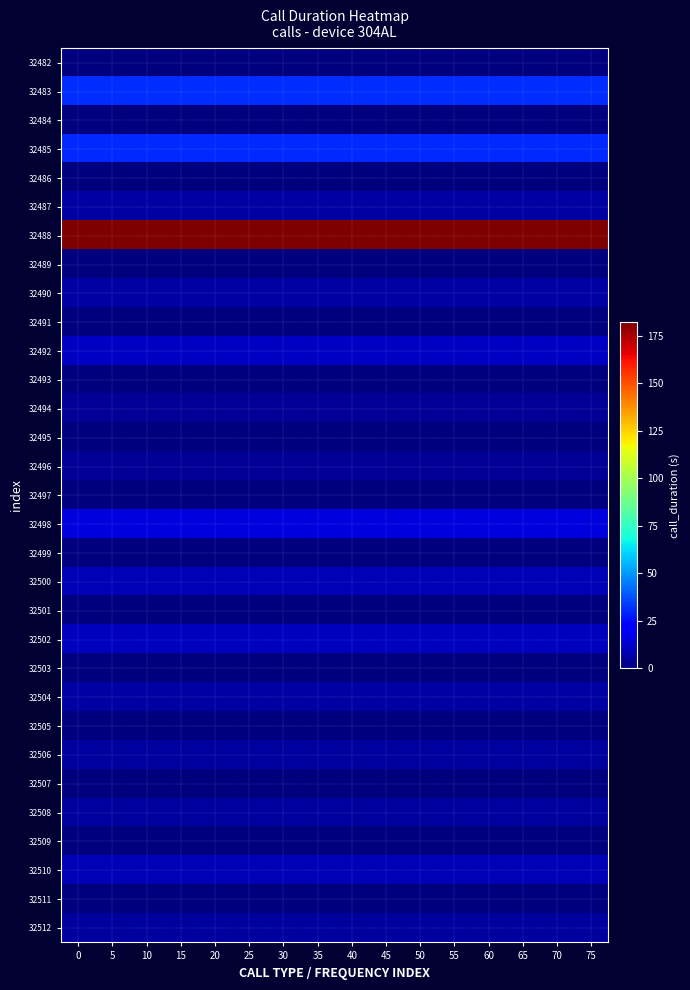

Reading left to right, extract all data points from this chart.

32482: 0=0	5=0	10=0	15=0	20=0	25=0	30=0	35=0	40=0	45=0	50=0	55=0	60=0	65=0	70=0	75=0
32483: 0=31	5=31	10=31	15=31	20=31	25=31	30=31	35=31	40=31	45=31	50=31	55=31	60=31	65=31	70=31	75=31
32484: 0=0	5=0	10=0	15=0	20=0	25=0	30=0	35=0	40=0	45=0	50=0	55=0	60=0	65=0	70=0	75=0
32485: 0=30	5=30	10=30	15=30	20=30	25=30	30=30	35=30	40=30	45=30	50=30	55=30	60=30	65=30	70=30	75=30
32486: 0=0	5=0	10=0	15=0	20=0	25=0	30=0	35=0	40=0	45=0	50=0	55=0	60=0	65=0	70=0	75=0
32487: 0=6	5=6	10=6	15=6	20=6	25=6	30=6	35=6	40=6	45=6	50=6	55=6	60=6	65=6	70=6	75=6
32488: 0=182	5=182	10=182	15=182	20=182	25=182	30=182	35=182	40=182	45=182	50=182	55=182	60=182	65=182	70=182	75=182
32489: 0=0	5=0	10=0	15=0	20=0	25=0	30=0	35=0	40=0	45=0	50=0	55=0	60=0	65=0	70=0	75=0
32490: 0=6	5=6	10=6	15=6	20=6	25=6	30=6	35=6	40=6	45=6	50=6	55=6	60=6	65=6	70=6	75=6
32491: 0=0	5=0	10=0	15=0	20=0	25=0	30=0	35=0	40=0	45=0	50=0	55=0	60=0	65=0	70=0	75=0
32492: 0=11	5=11	10=11	15=11	20=11	25=11	30=11	35=11	40=11	45=11	50=11	55=11	60=11	65=11	70=11	75=11
32493: 0=0	5=0	10=0	15=0	20=0	25=0	30=0	35=0	40=0	45=0	50=0	55=0	60=0	65=0	70=0	75=0
32494: 0=4	5=4	10=4	15=4	20=4	25=4	30=4	35=4	40=4	45=4	50=4	55=4	60=4	65=4	70=4	75=4
32495: 0=0	5=0	10=0	15=0	20=0	25=0	30=0	35=0	40=0	45=0	50=0	55=0	60=0	65=0	70=0	75=0
32496: 0=4	5=4	10=4	15=4	20=4	25=4	30=4	35=4	40=4	45=4	50=4	55=4	60=4	65=4	70=4	75=4
32497: 0=0	5=0	10=0	15=0	20=0	25=0	30=0	35=0	40=0	45=0	50=0	55=0	60=0	65=0	70=0	75=0
32498: 0=15	5=15	10=15	15=15	20=15	25=15	30=15	35=15	40=15	45=15	50=15	55=15	60=15	65=15	70=15	75=15
32499: 0=0	5=0	10=0	15=0	20=0	25=0	30=0	35=0	40=0	45=0	50=0	55=0	60=0	65=0	70=0	75=0
32500: 0=9	5=9	10=9	15=9	20=9	25=9	30=9	35=9	40=9	45=9	50=9	55=9	60=9	65=9	70=9	75=9
32501: 0=0	5=0	10=0	15=0	20=0	25=0	30=0	35=0	40=0	45=0	50=0	55=0	60=0	65=0	70=0	75=0
32502: 0=10	5=10	10=10	15=10	20=10	25=10	30=10	35=10	40=10	45=10	50=10	55=10	60=10	65=10	70=10	75=10
32503: 0=0	5=0	10=0	15=0	20=0	25=0	30=0	35=0	40=0	45=0	50=0	55=0	60=0	65=0	70=0	75=0
32504: 0=6	5=6	10=6	15=6	20=6	25=6	30=6	35=6	40=6	45=6	50=6	55=6	60=6	65=6	70=6	75=6
32505: 0=0	5=0	10=0	15=0	20=0	25=0	30=0	35=0	40=0	45=0	50=0	55=0	60=0	65=0	70=0	75=0
32506: 0=5	5=5	10=5	15=5	20=5	25=5	30=5	35=5	40=5	45=5	50=5	55=5	60=5	65=5	70=5	75=5
32507: 0=0	5=0	10=0	15=0	20=0	25=0	30=0	35=0	40=0	45=0	50=0	55=0	60=0	65=0	70=0	75=0
32508: 0=5	5=5	10=5	15=5	20=5	25=5	30=5	35=5	40=5	45=5	50=5	55=5	60=5	65=5	70=5	75=5
32509: 0=0	5=0	10=0	15=0	20=0	25=0	30=0	35=0	40=0	45=0	50=0	55=0	60=0	65=0	70=0	75=0
32510: 0=9	5=9	10=9	15=9	20=9	25=9	30=9	35=9	40=9	45=9	50=9	55=9	60=9	65=9	70=9	75=9
32511: 0=0	5=0	10=0	15=0	20=0	25=0	30=0	35=0	40=0	45=0	50=0	55=0	60=0	65=0	70=0	75=0
32512: 0=5	5=5	10=5	15=5	20=5	25=5	30=5	35=5	40=5	45=5	50=5	55=5	60=5	65=5	70=5	75=5